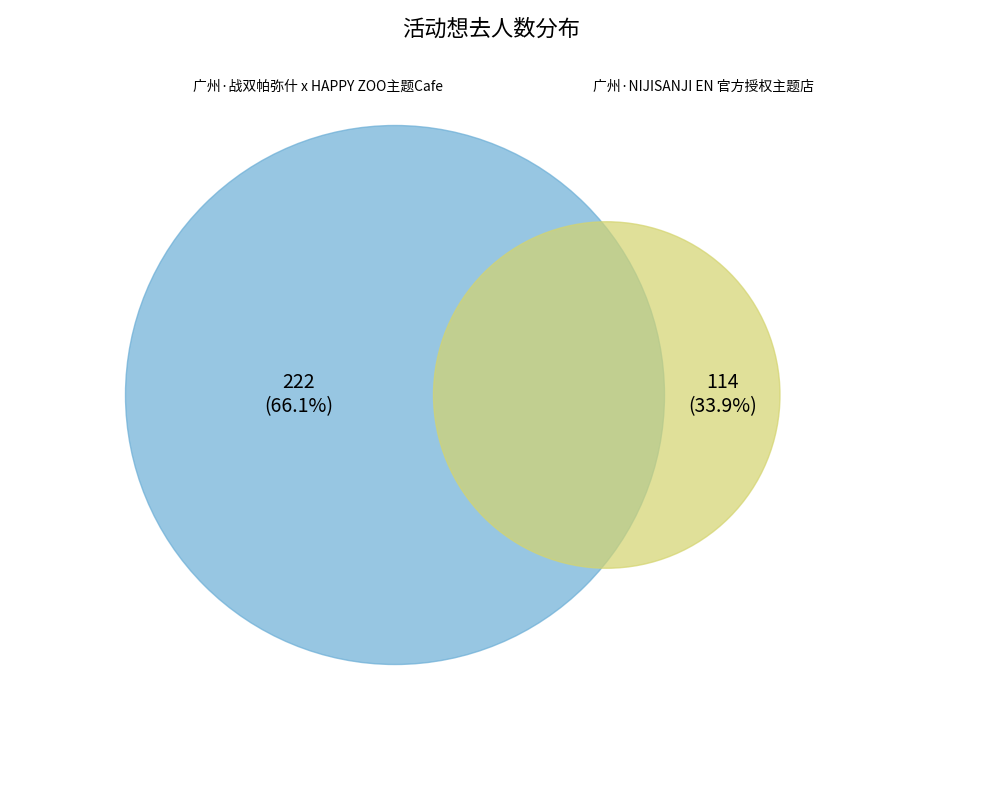

To the nearest percent, what is the average slice percentage?

50%